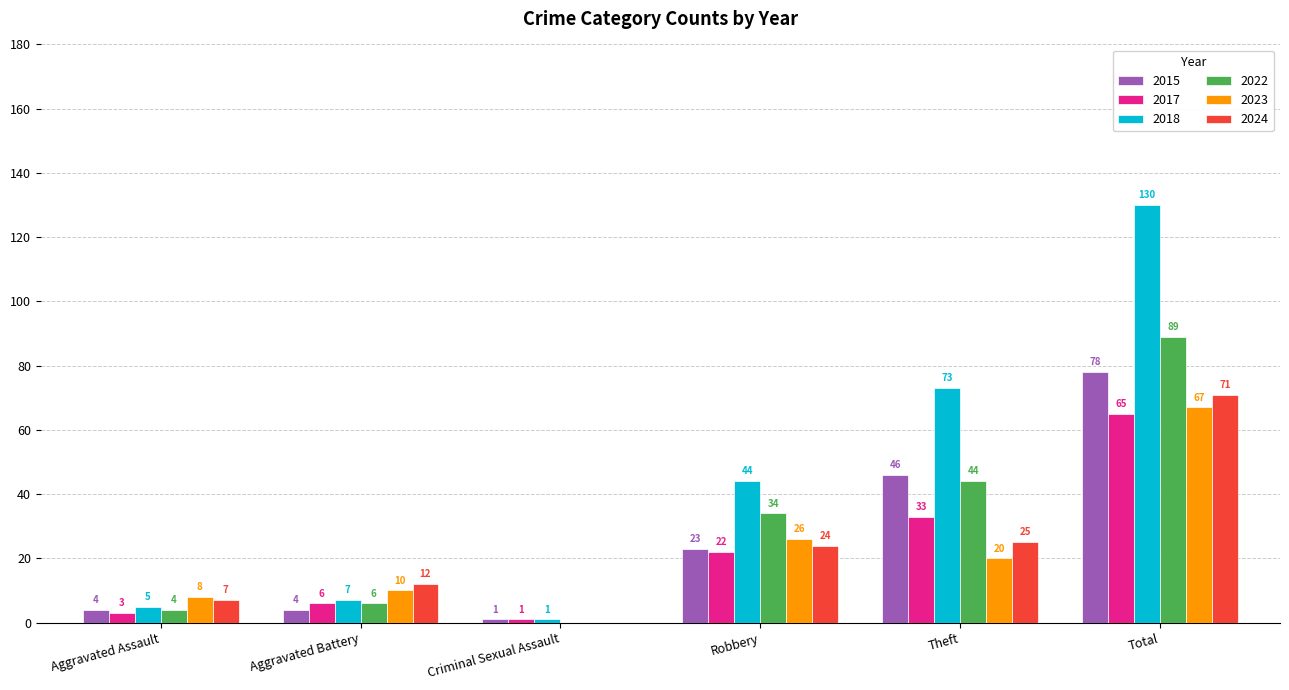

The value of 2015 at Robbery is 23. True or false?

True